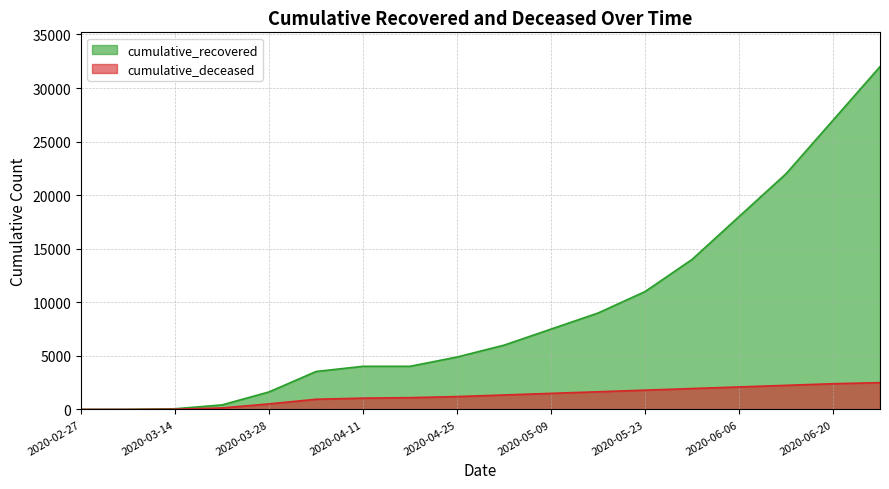

Which category has the lowest value in the cumulative_deceased series?

2020-02-27